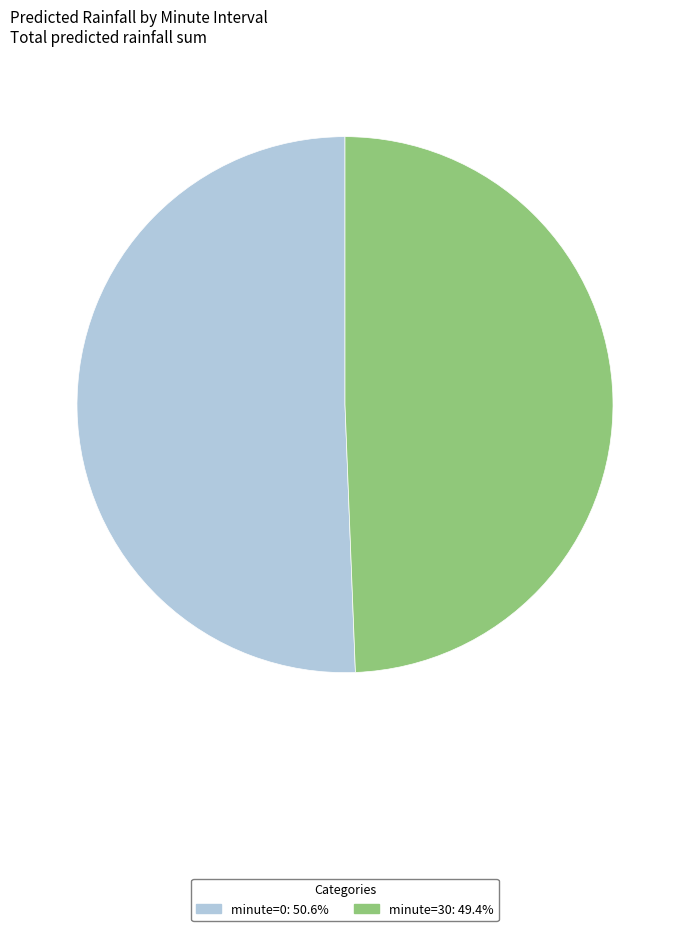

How many slices are in this pie chart?

2